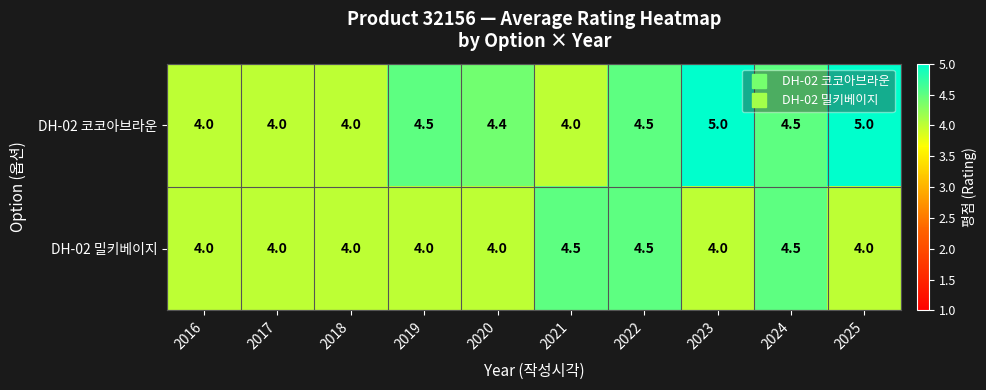

Reading left to right, transcribe all the data shown in this chart.

DH-02 코코아브라운: 2016=4.0	2017=4.0	2018=4.0	2019=4.5	2020=4.4	2021=4.0	2022=4.5	2023=5.0	2024=4.5	2025=5.0
DH-02 밀키베이지: 2016=4.0	2017=4.0	2018=4.0	2019=4.0	2020=4.0	2021=4.5	2022=4.5	2023=4.0	2024=4.5	2025=4.0